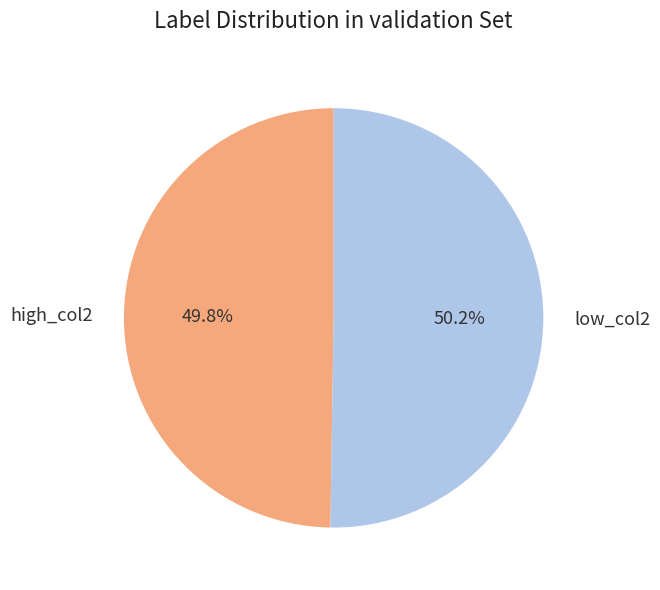

Approximately how many times larger is the value at low_col2 compared to high_col2?

1.0